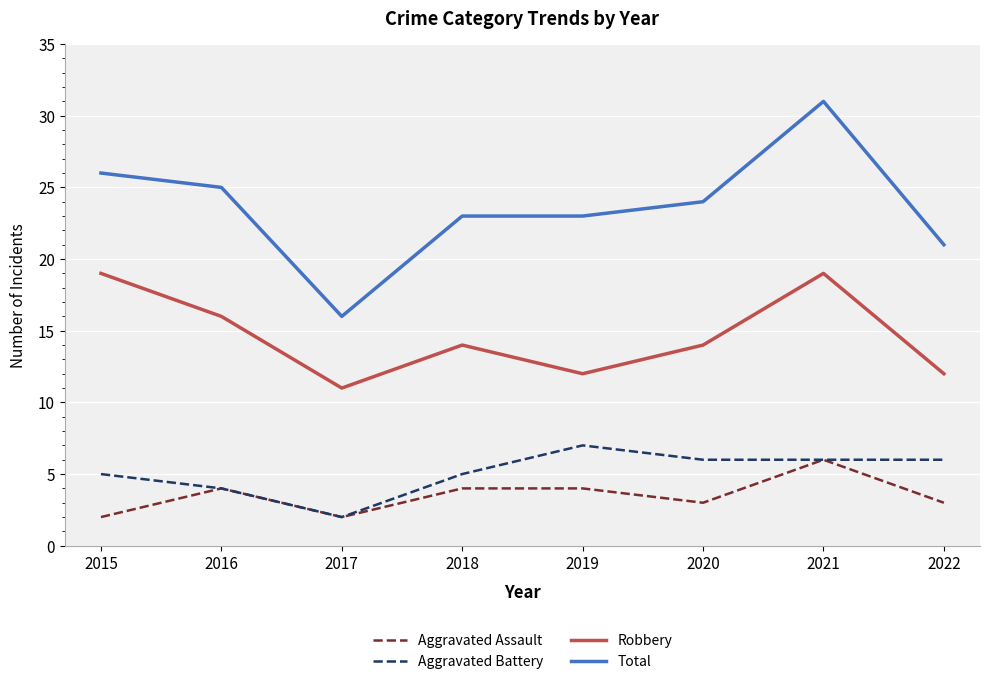

What are all the series names shown in the legend?

Aggravated Assault, Aggravated Battery, Robbery, Total